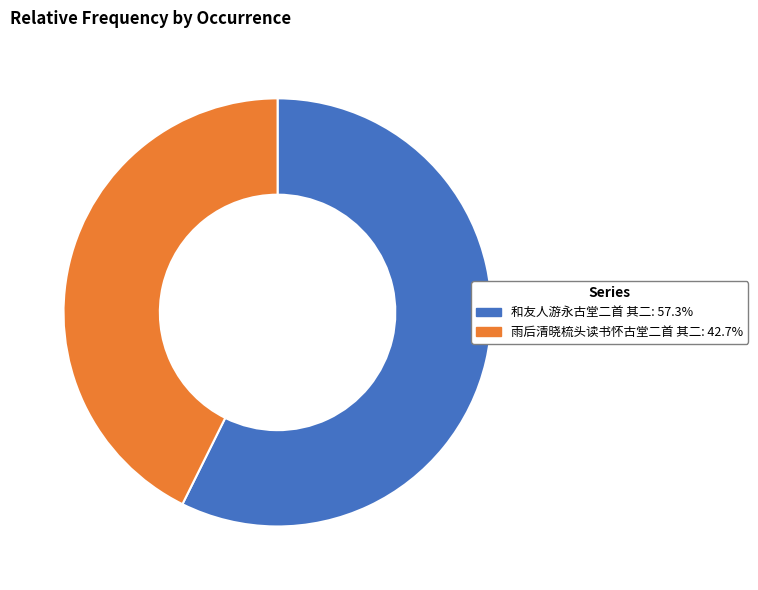

Is 雨后清晓梳头读书怀古堂二首 其二: 42.7% the majority of the pie?

No